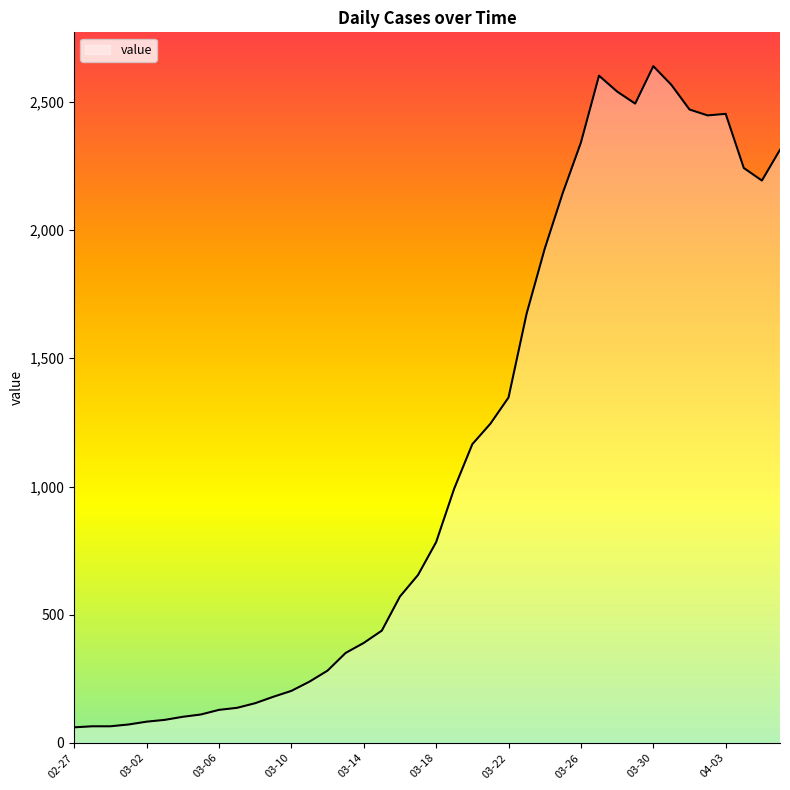

What is the difference between the maximum and minimum values?

2578